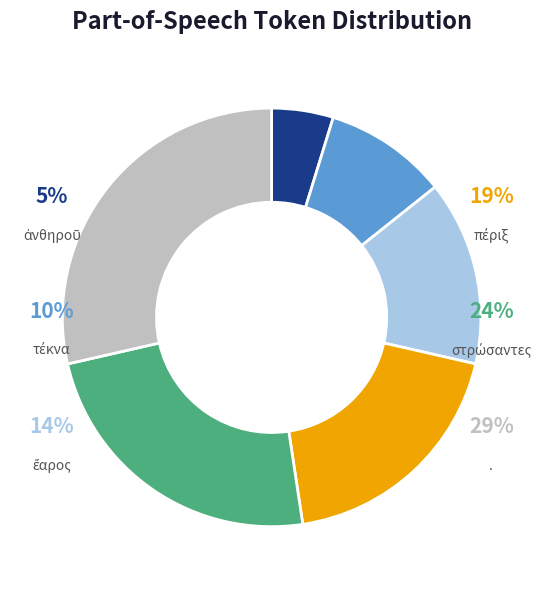

What is the total percentage of τέκνα and στρώσαντες?

33.3%